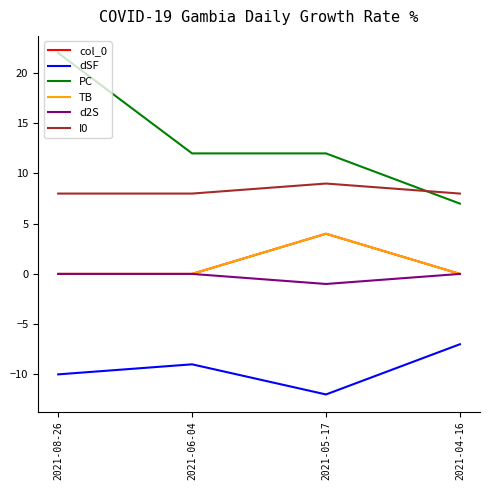

Does the chart have visible grid lines?

No